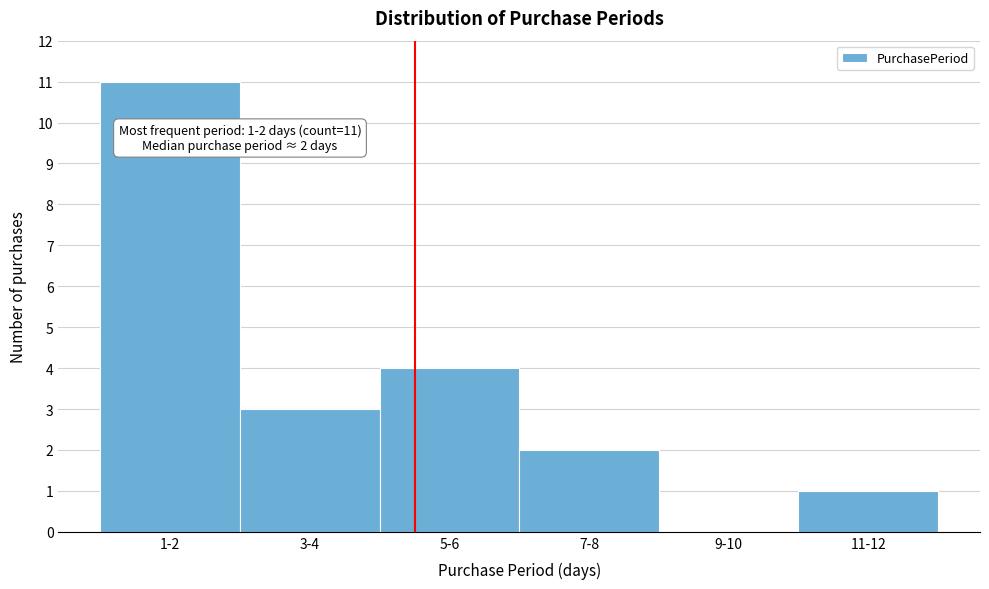

Reading right to left, what are all the values shown in this chart?

11-12=1	9-10=0	7-8=2	5-6=4	3-4=3	1-2=11